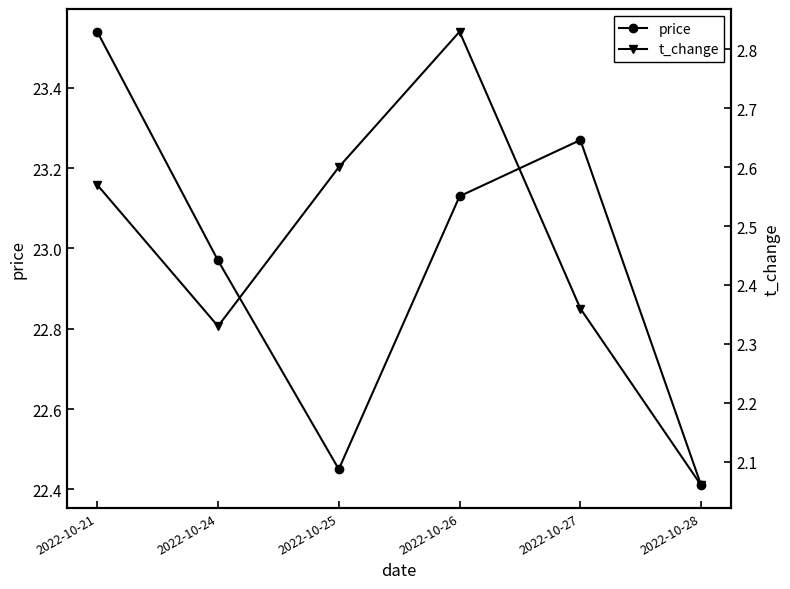

Which series has the largest range (max minus min)?

price